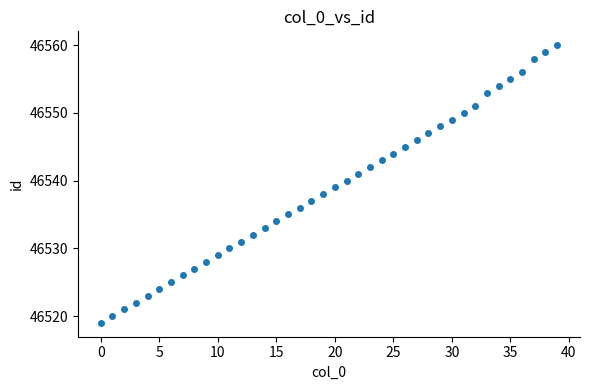

What is the range of Y values (max minus min)?

41